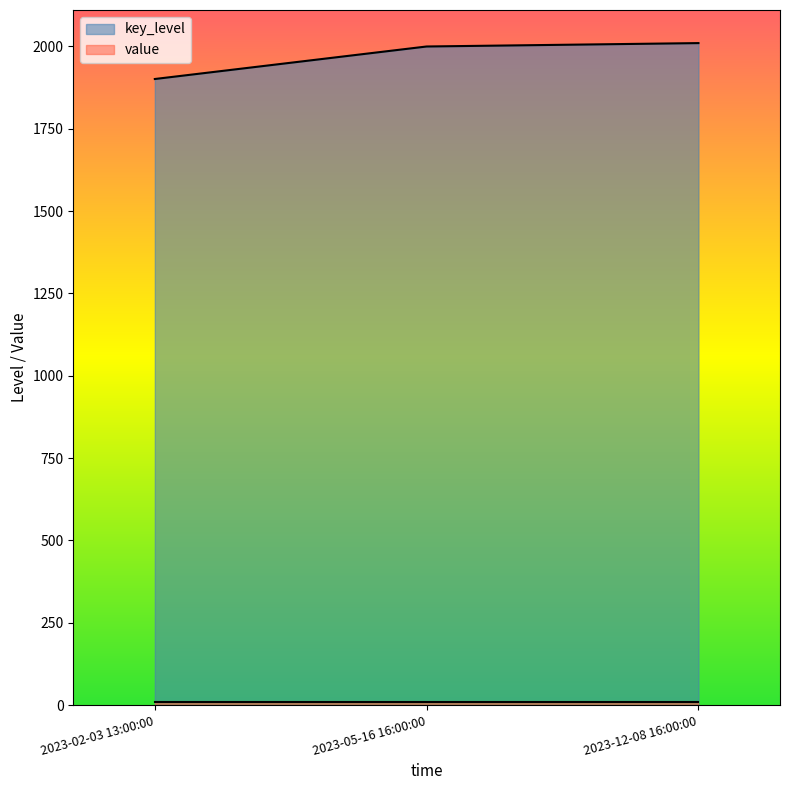

Which has a higher value, 2023-12-08 16:00:00 or 2023-02-03 13:00:00?

2023-12-08 16:00:00